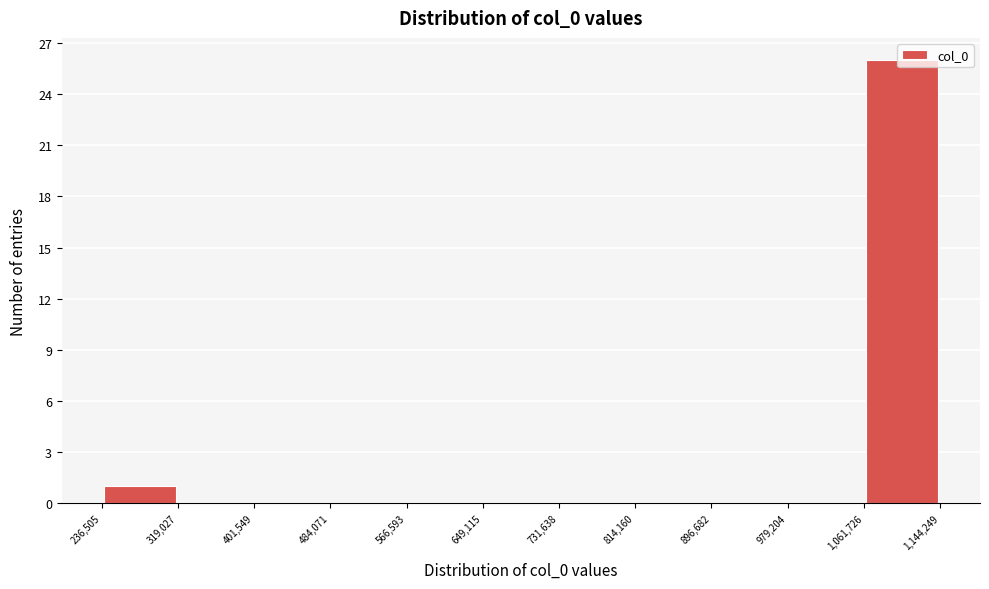

How tall is the bar that spans 236,505 to 319,027 on the x-axis? The values are not printed on the chart, so give them approximately, as read against the axis.

1